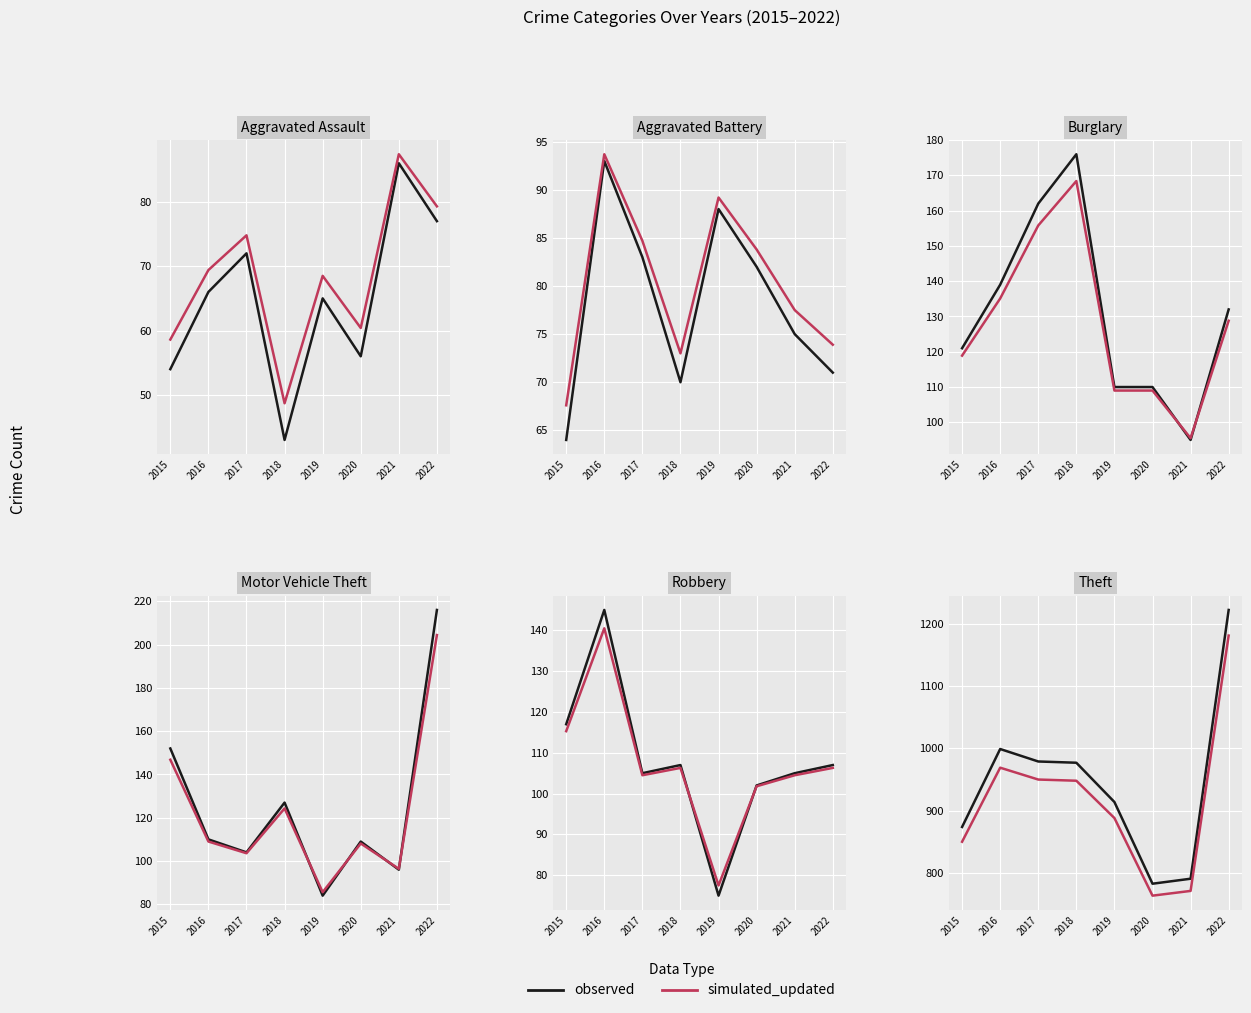

Is it true that observed equals 791.0 at 2021?

True